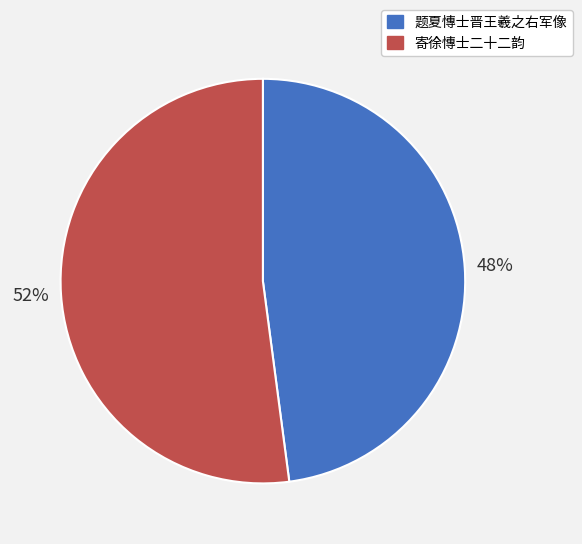

Is the sum of 寄徐慱士二十二韵 and 题夏慱士晋王羲之右军像 greater than half?

Yes